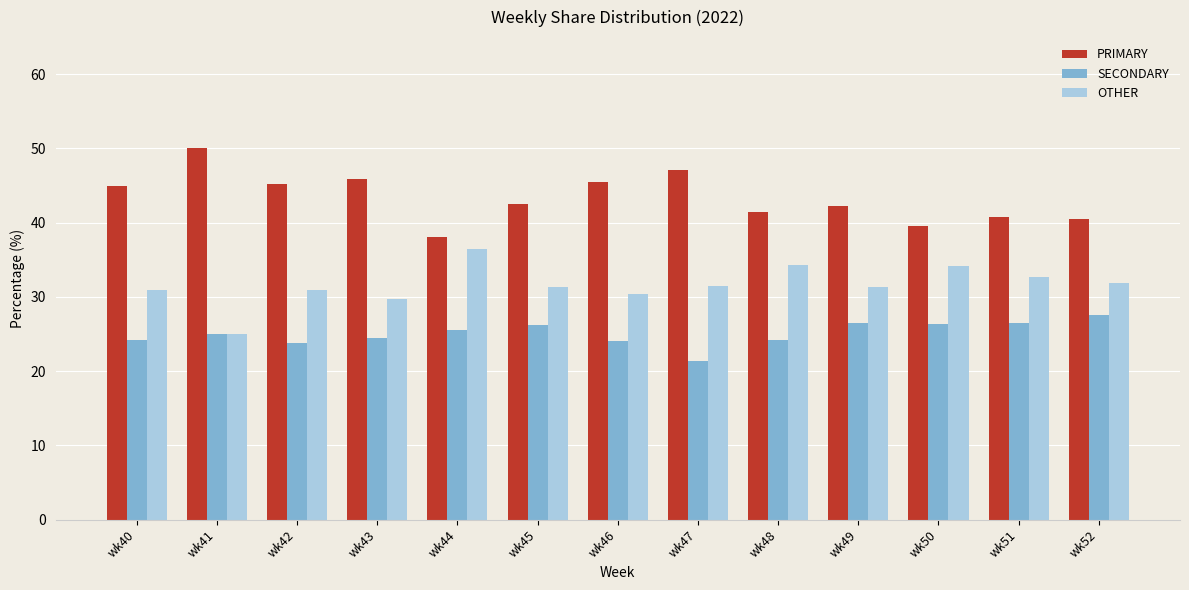

The value of SECONDARY at wk48 is 24.2. True or false?

True